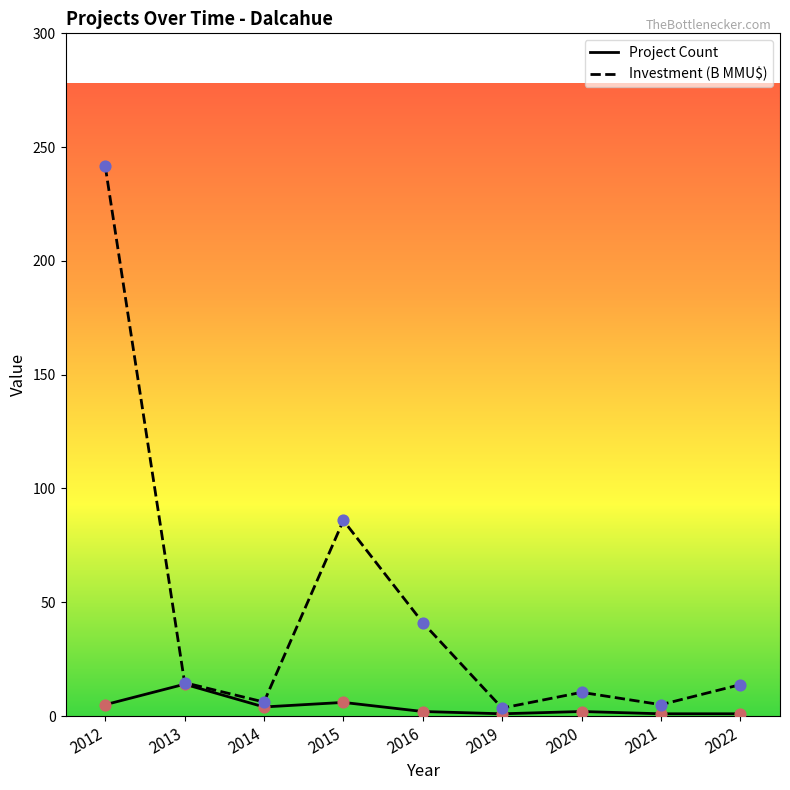

What is the spread (max minus min) of values at 2015?

79.9